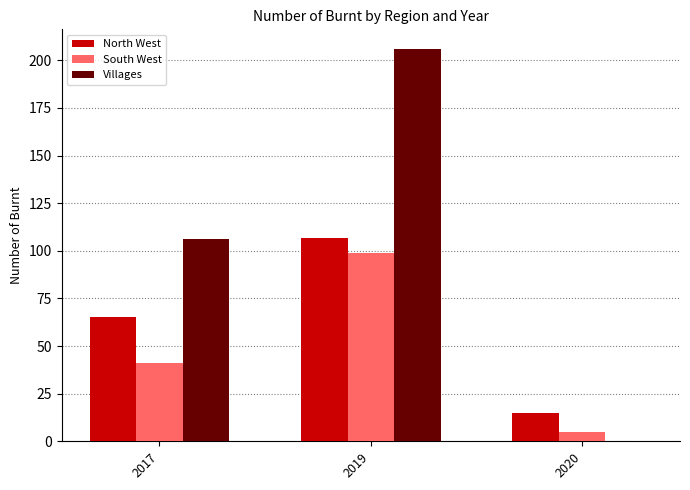

What is the spread (max minus min) of values at 2020?

15